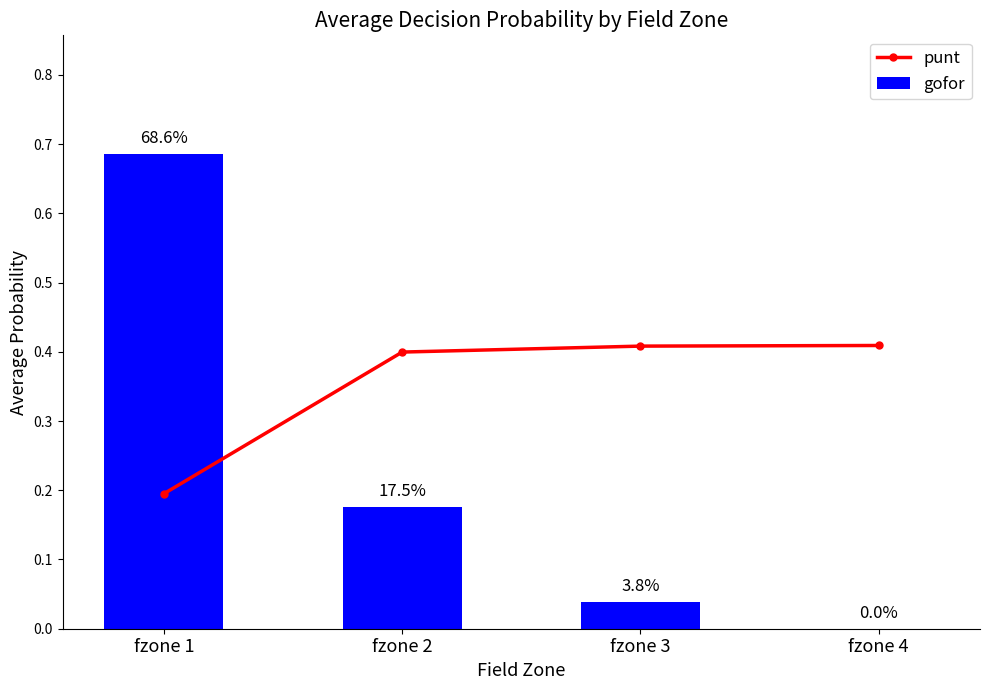

What is the maximum value shown in the chart?

0.7